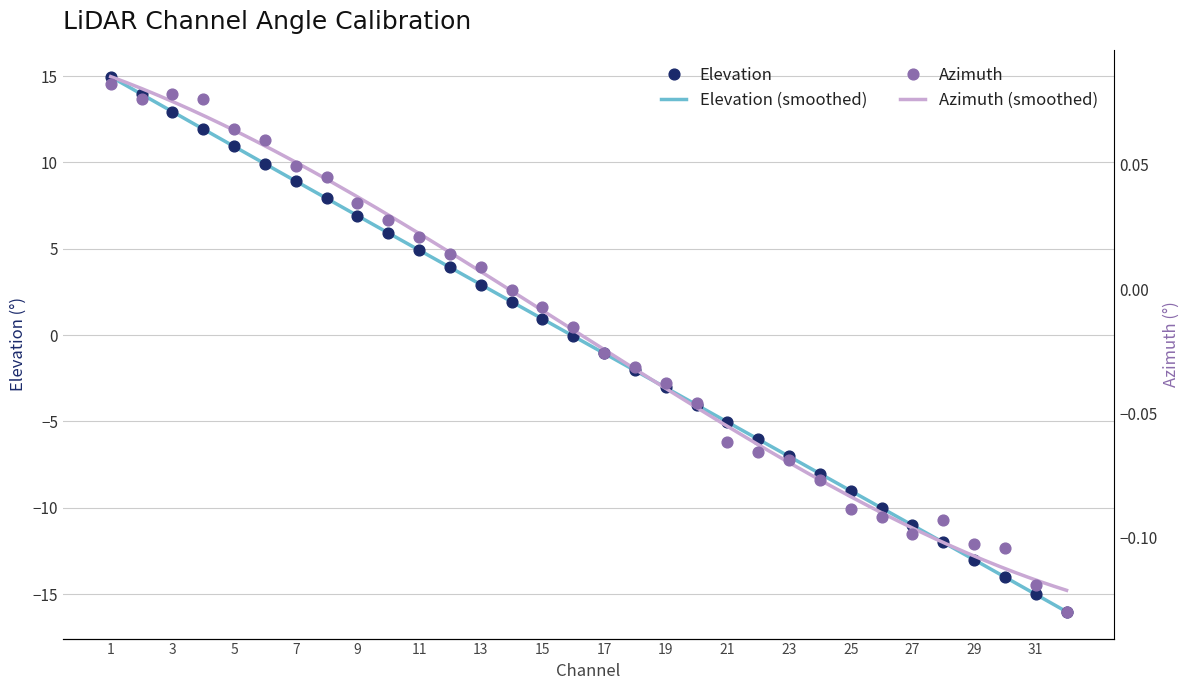

Is the value of Azimuth at 21 greater than the value of Elevation at 29?

Yes